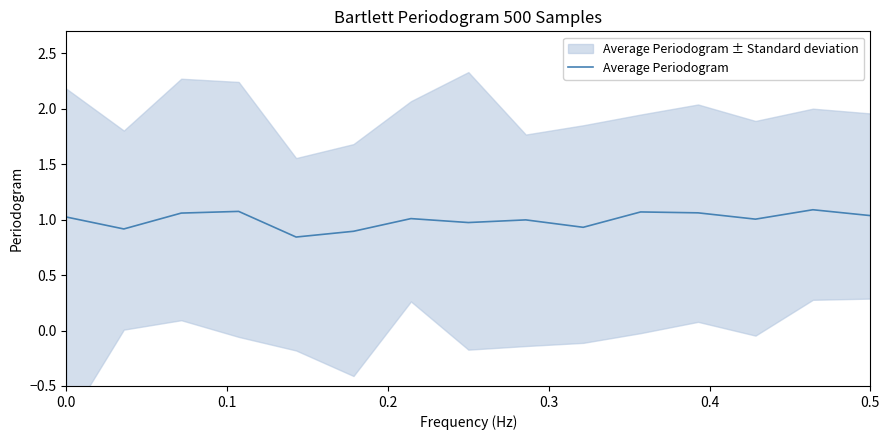

True or false: there are more than 2 points higher than both neighbors.

True